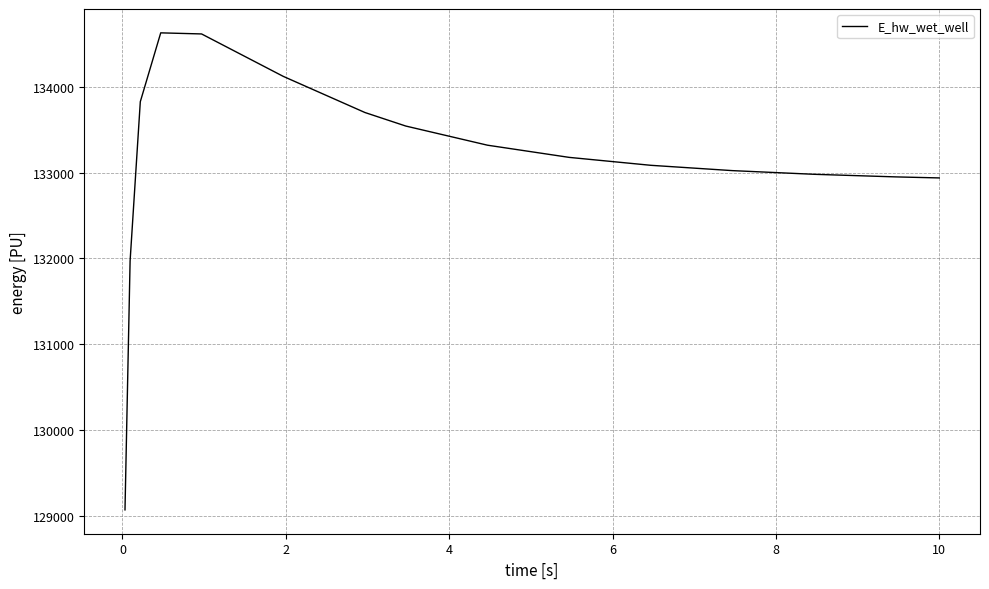

What is the sum of all values?

1996943.9